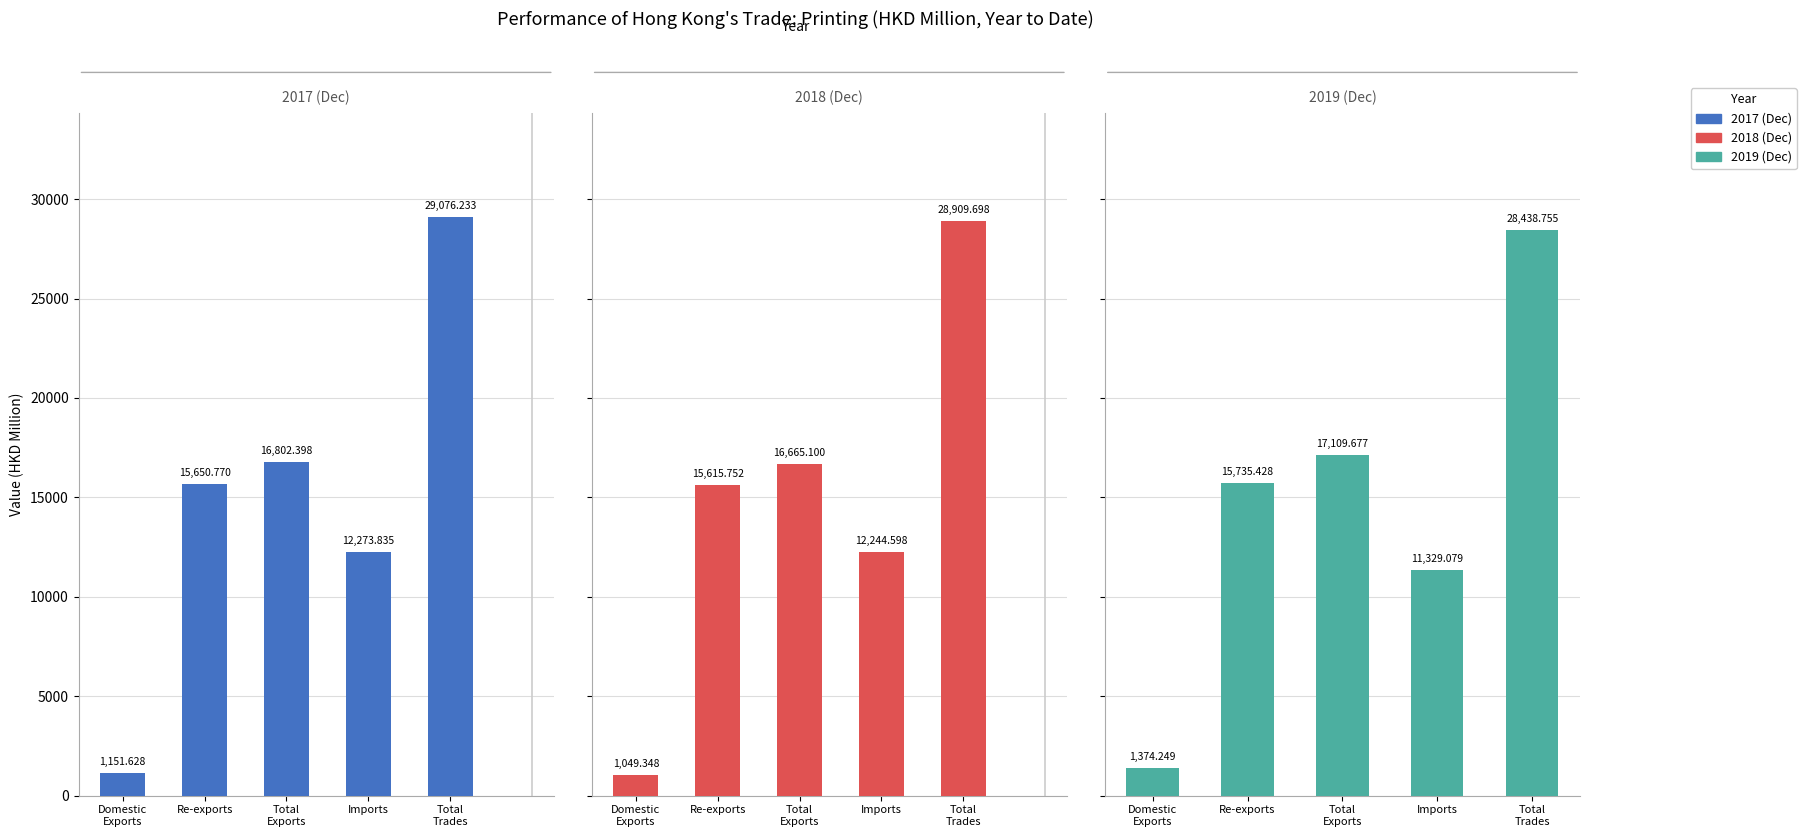

What is the sum of all 2018 (Dec) values?

74484.5